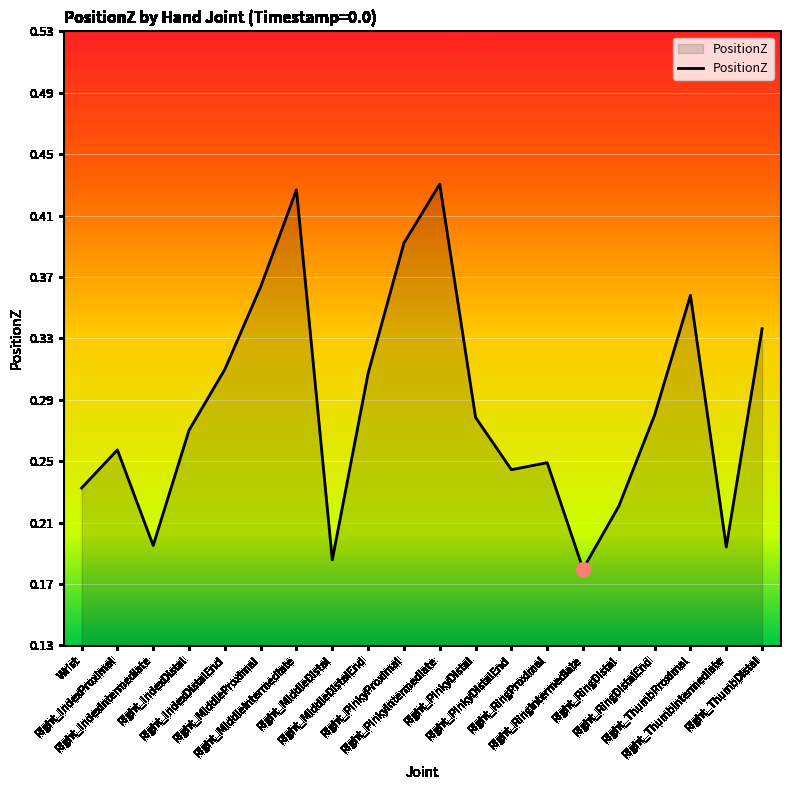

True or false: the data shows 0.4 at Right_RingProximal.

False